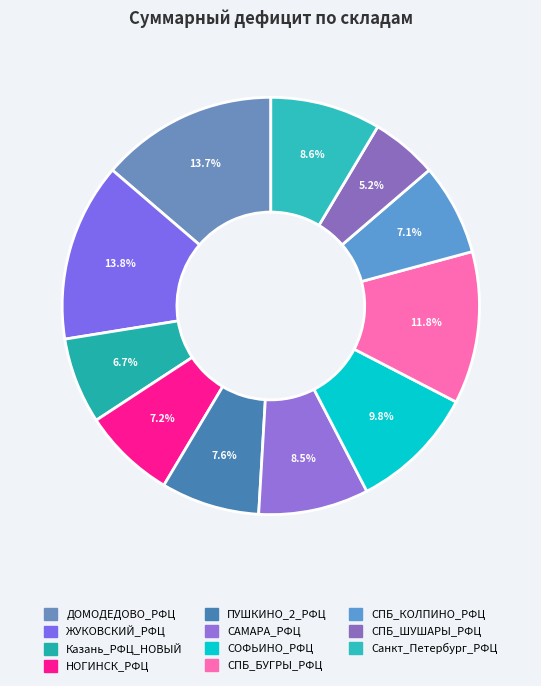

Is it true that ЖУКОВСКИЙ_РФЦ is 20% of the pie?

False